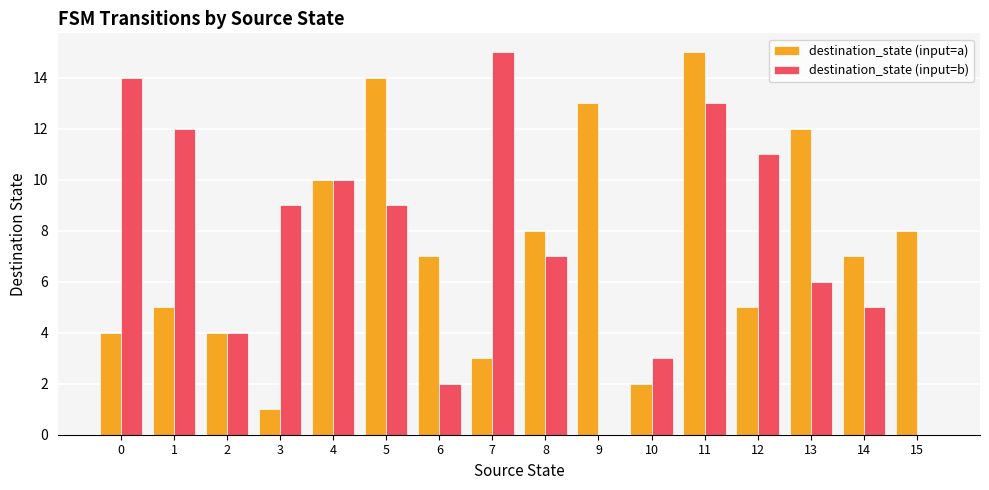

At which category is the sum across all series the highest?

11